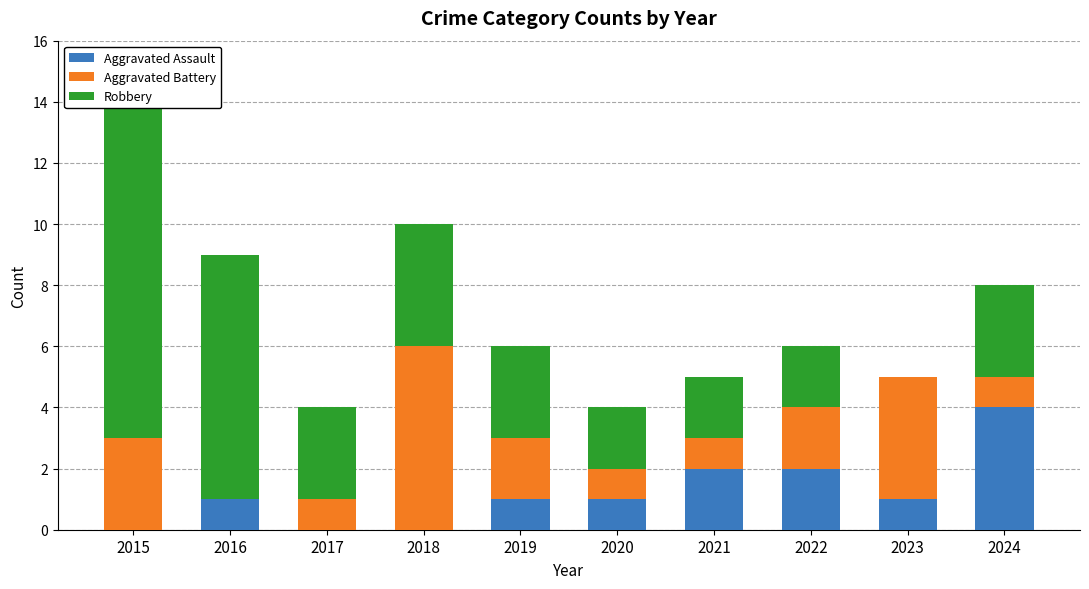

Reading left to right, extract all data points from this chart.

Aggravated Assault: 0	1	0	0	1	1	2	2	1	4
Aggravated Battery: 3	0	1	6	2	1	1	2	4	1
Robbery: 11	8	3	4	3	2	2	2	0	3